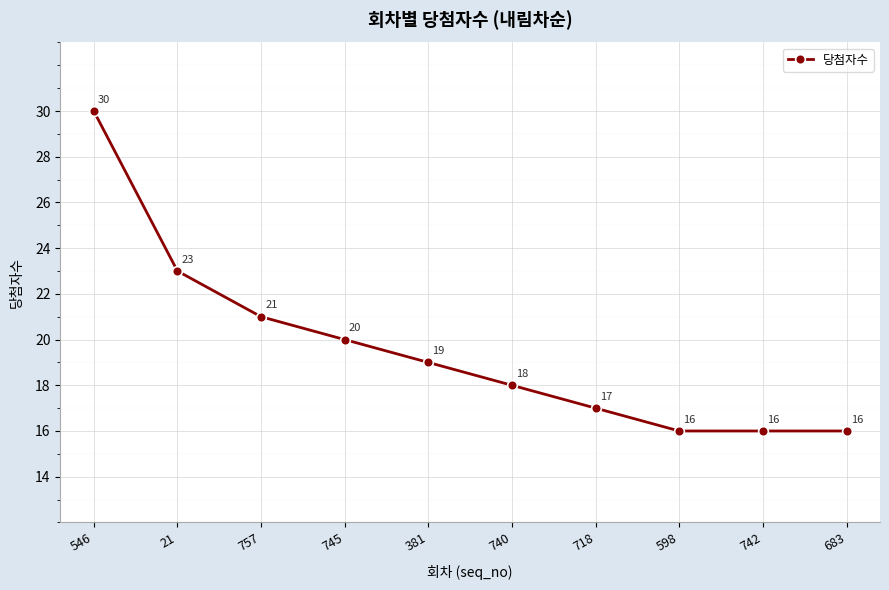

Approximately how many times larger is the value at 381 compared to 21?

0.8